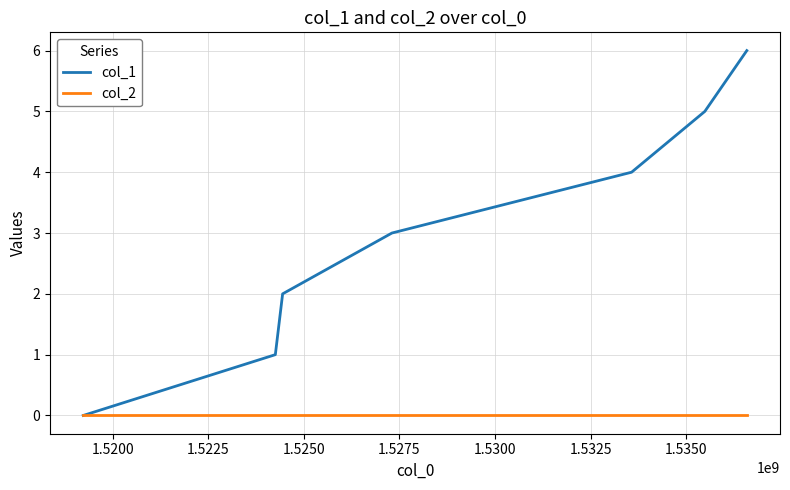

List the series in order of their peak value, lowest first.

col_2, col_1